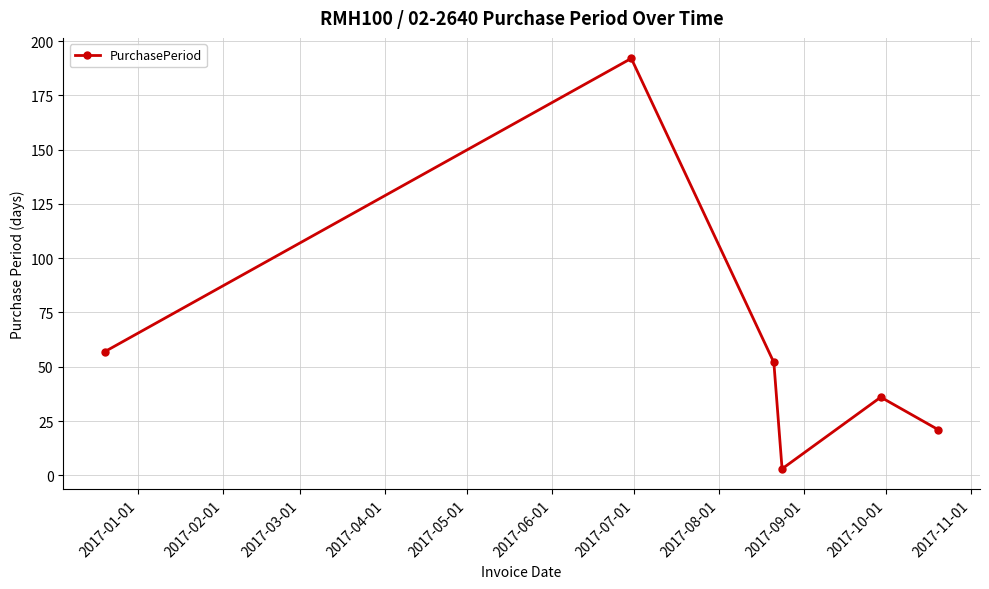

What is the difference between the second highest and minimum values?

54